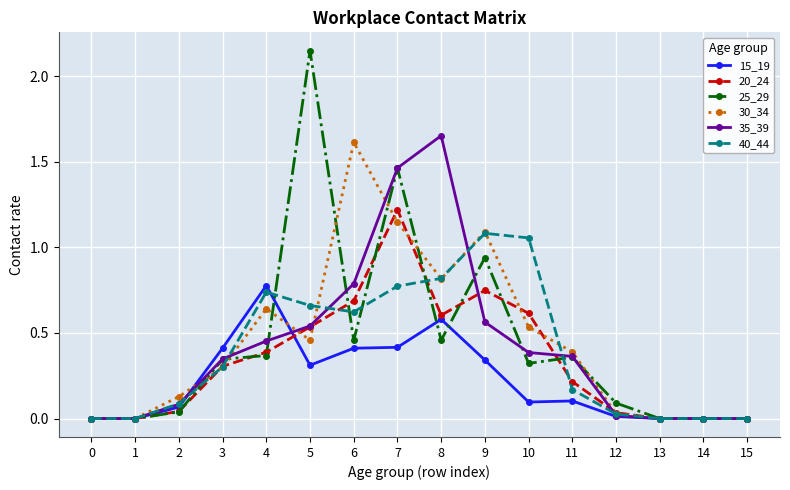

How many categories are shown in the chart?

16